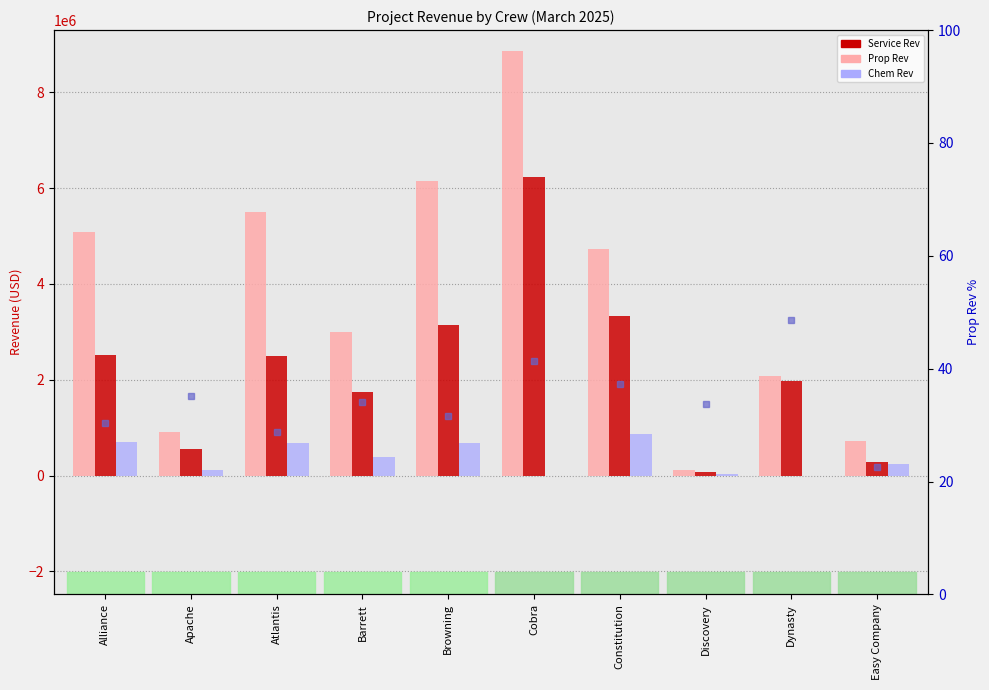

What position from the left is Browning?

5